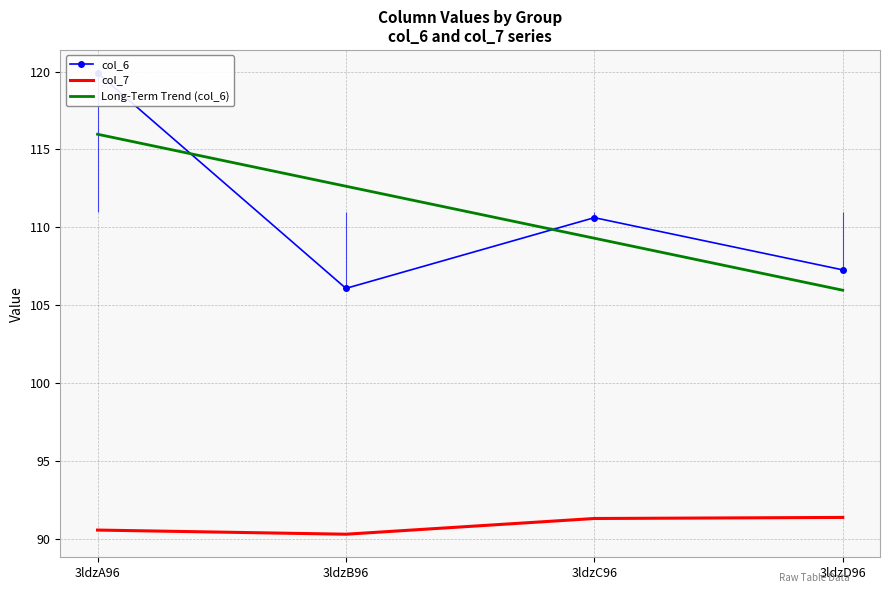

Reading left to right, list all the values displayed in this chart.

col_6: 119.9	106.1	110.6	107.3
col_7: 90.5	90.3	91.3	91.4
Long-Term Trend (col_6): 116.0	112.6	109.3	106.0